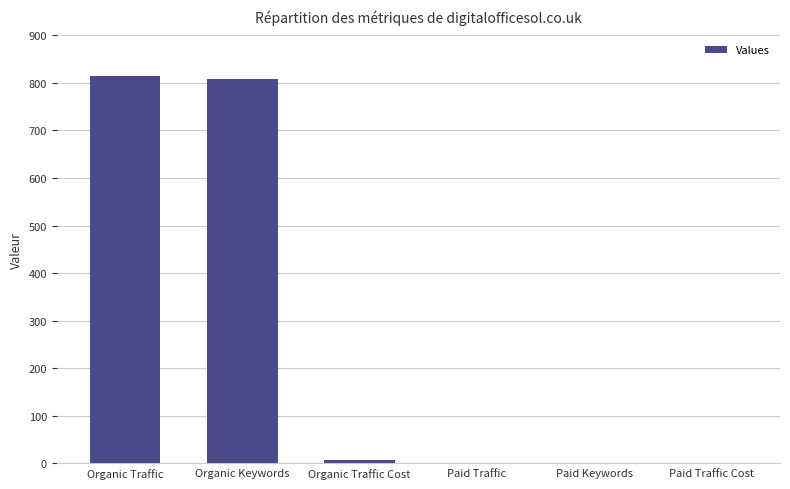

Is it true that the value at Organic Traffic is 814?

True